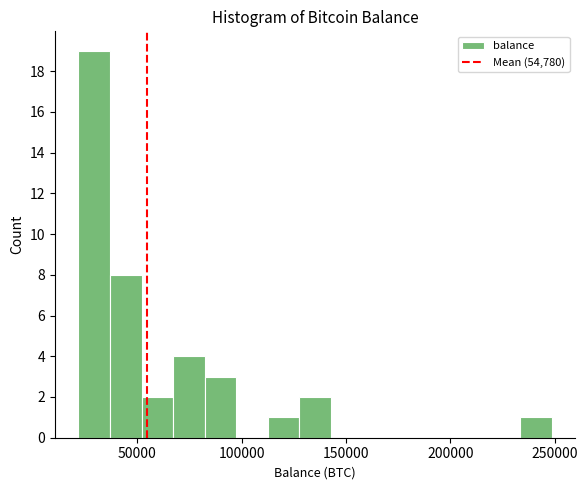

Read against the x-axis, roughly where is the centre of the tallest bar?

30000